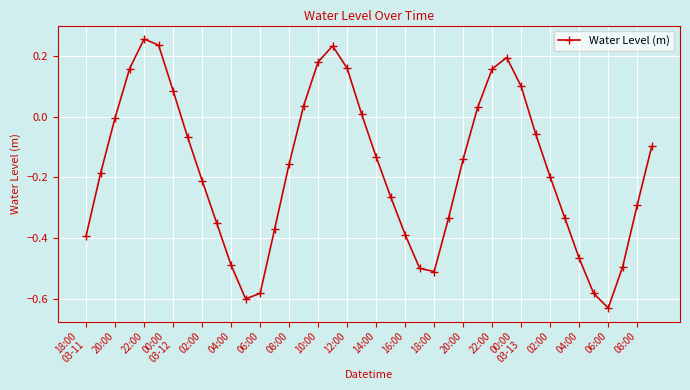

True or false: the data has more than 1 interior local peaks.

True